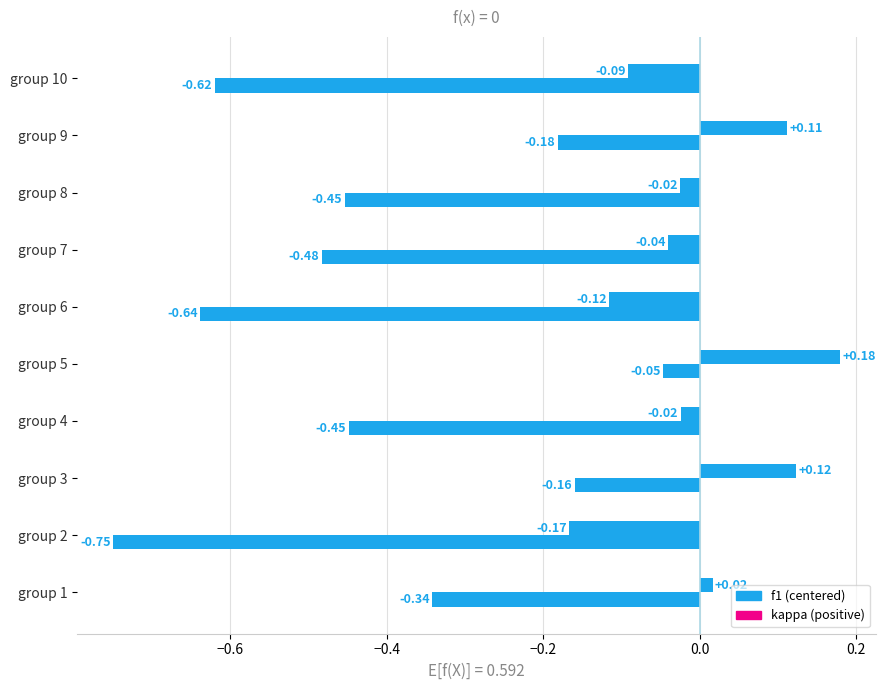

Between 8 and 10, which is larger?

8